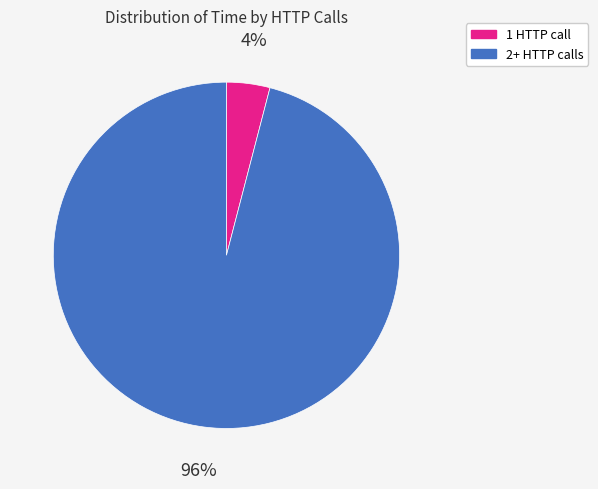

Is there a majority slice in this chart?

Yes